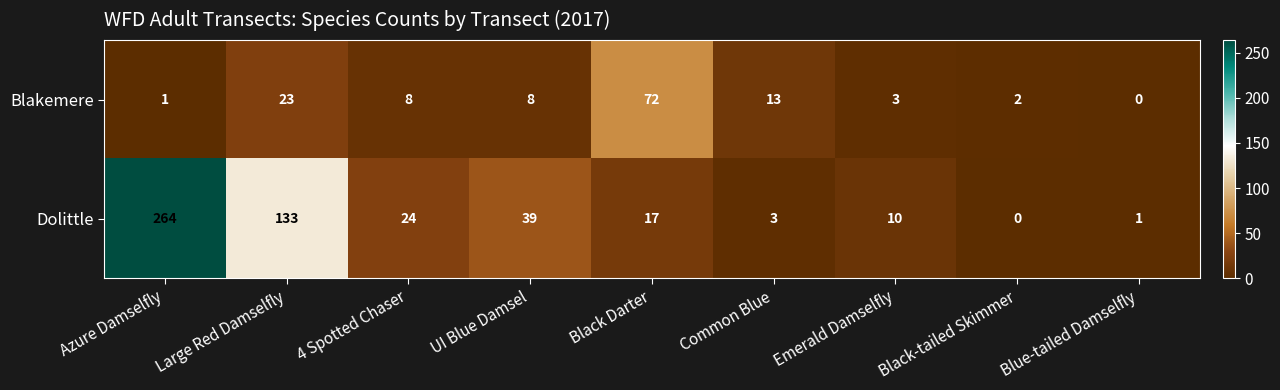

What is the difference between the maximum and second lowest values in the Blakemere series?

71